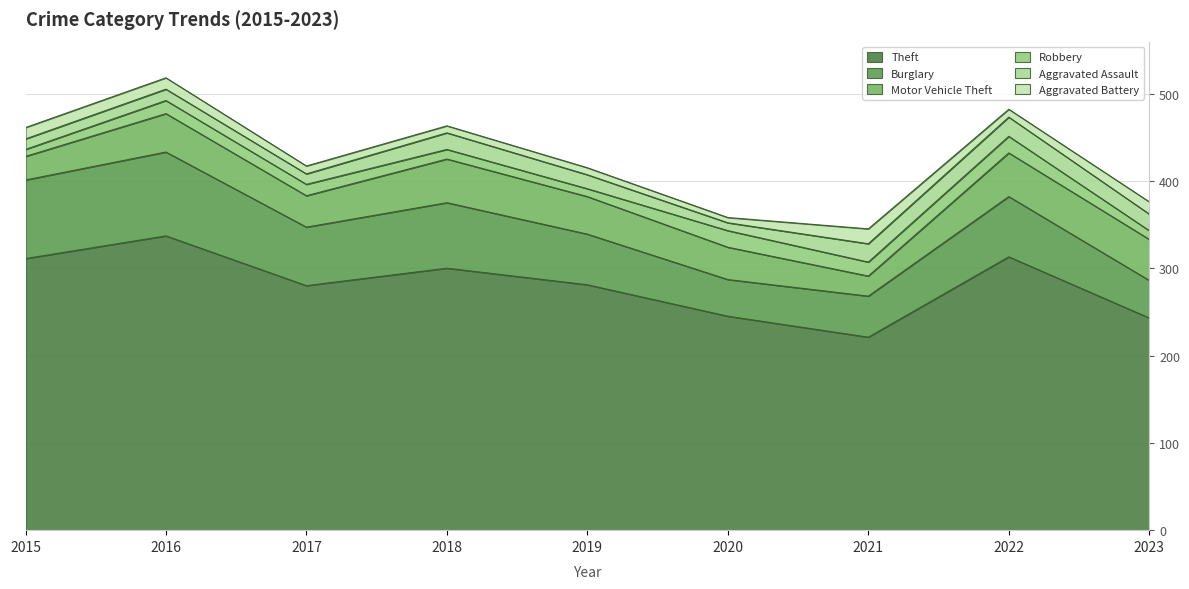

Which series has the widest spread of values?

Theft